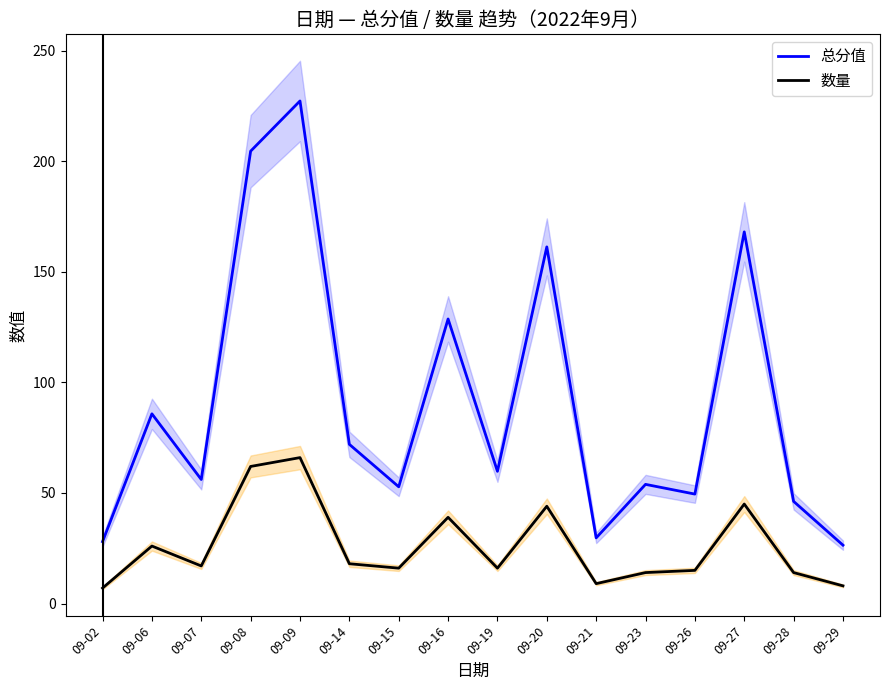

Does the chart have visible grid lines?

No